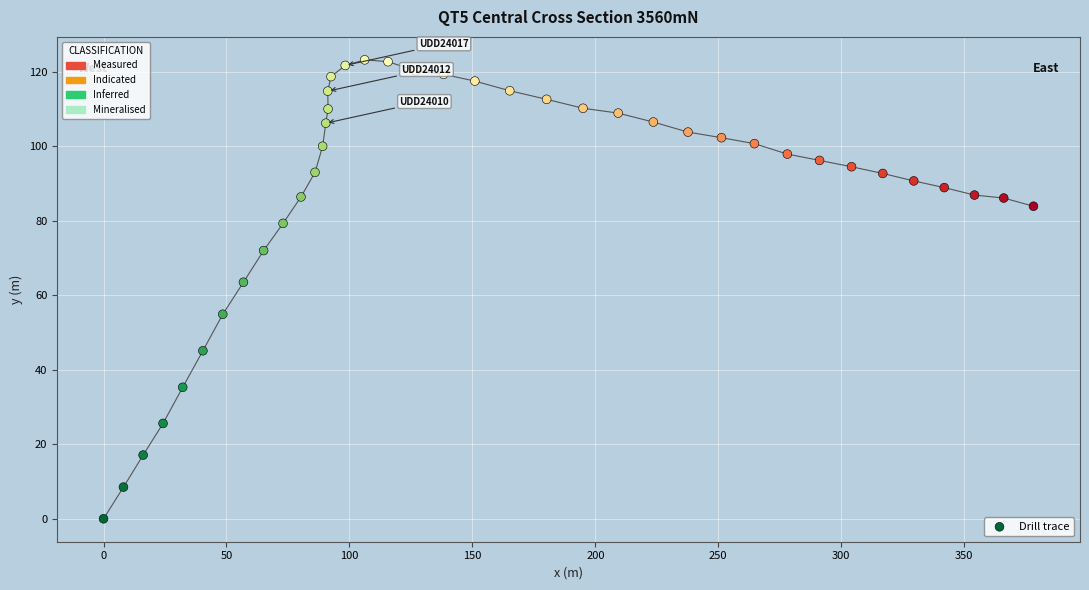

What is the range of Y values (max minus min)?

123.2